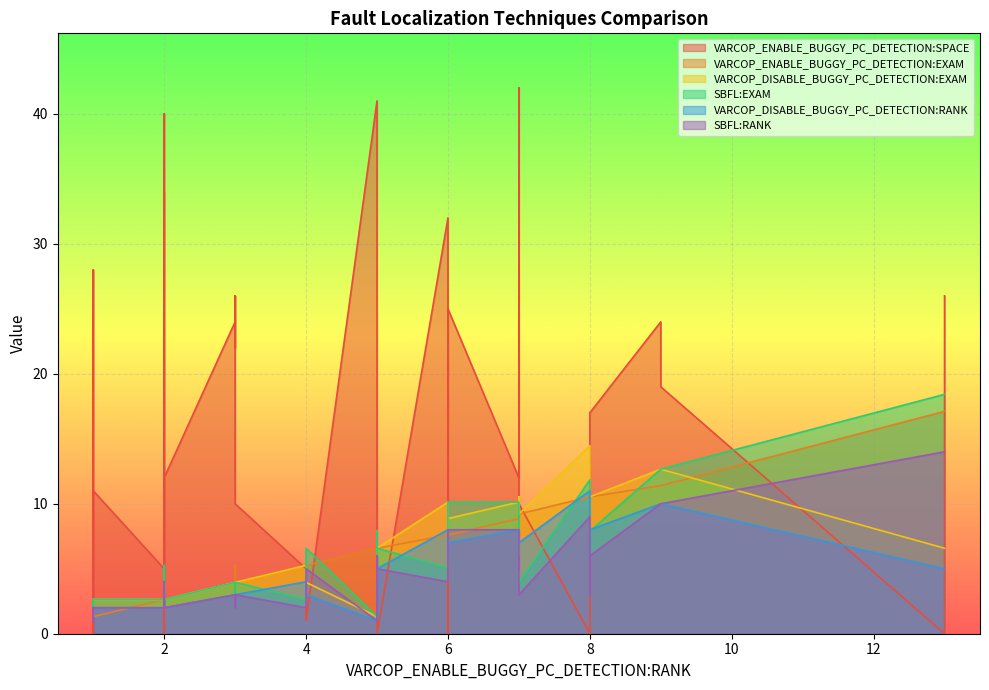

Reading left to right, what are all the values shown in this chart?

VARCOP_ENABLE_BUGGY_PC_DETECTION:SPACE: 25.0	40.0	11.0	0.0	10.0	0.0	19.0	0.0	28.0	36.0	26.0	42.0	0.0	5.0	0.0	24.0	10.0	0.0	0.0	26.0	12.0	5.0	12.0	17.0	0.0	41.0	22.0	0.0	29.0	32.0	2.0	1.0	0.0	12.0	11.0	34.0	24.0	26.0	5.0	0.0
VARCOP_ENABLE_BUGGY_PC_DETECTION:EXAM: 7.6	2.6	1.3	6.6	4.0	6.6	11.4	2.6	1.3	9.2	3.8	9.2	6.6	2.6	2.6	4.0	9.2	6.6	17.1	4.0	10.5	5.3	8.9	10.5	1.3	6.6	5.3	7.9	2.6	7.6	1.3	5.3	6.6	2.6	1.3	2.6	11.4	17.1	1.3	10.5
VARCOP_DISABLE_BUGGY_PC_DETECTION:EXAM: 8.9	4.0	2.6	6.6	4.0	6.6	12.7	2.6	1.3	10.5	3.8	9.2	7.9	2.6	4.0	4.0	9.2	6.6	6.6	4.0	4.0	5.3	10.1	10.5	1.3	1.3	2.6	7.9	4.0	10.1	2.6	4.0	6.6	2.6	2.6	2.6	12.7	6.6	2.6	14.5
SBFL:EXAM: 10.1	4.0	2.6	4.0	4.0	6.6	12.7	2.6	1.3	7.9	3.8	6.6	7.9	2.6	4.0	4.0	4.0	6.6	18.4	4.0	4.0	2.6	10.1	7.9	1.3	1.3	2.6	7.9	5.3	5.1	2.6	6.6	6.6	2.6	2.6	2.6	12.7	18.4	2.6	11.8
VARCOP_DISABLE_BUGGY_PC_DETECTION:RANK: 7.0	3.0	2.0	5.0	3.0	5.0	10.0	2.0	1.0	8.0	3.0	7.0	6.0	2.0	3.0	3.0	7.0	5.0	5.0	3.0	3.0	4.0	8.0	8.0	1.0	1.0	2.0	6.0	3.0	8.0	2.0	3.0	5.0	2.0	2.0	2.0	10.0	5.0	2.0	11.0
SBFL:RANK: 8.0	3.0	2.0	3.0	3.0	5.0	10.0	2.0	1.0	6.0	3.0	5.0	6.0	2.0	3.0	3.0	3.0	5.0	14.0	3.0	3.0	2.0	8.0	6.0	1.0	1.0	2.0	6.0	4.0	4.0	2.0	5.0	5.0	2.0	2.0	2.0	10.0	14.0	2.0	9.0